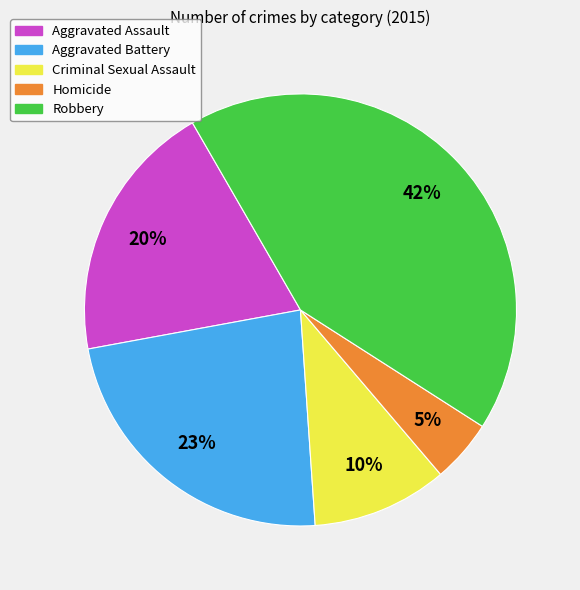

Is there any slice that represents more than half of the pie?

No